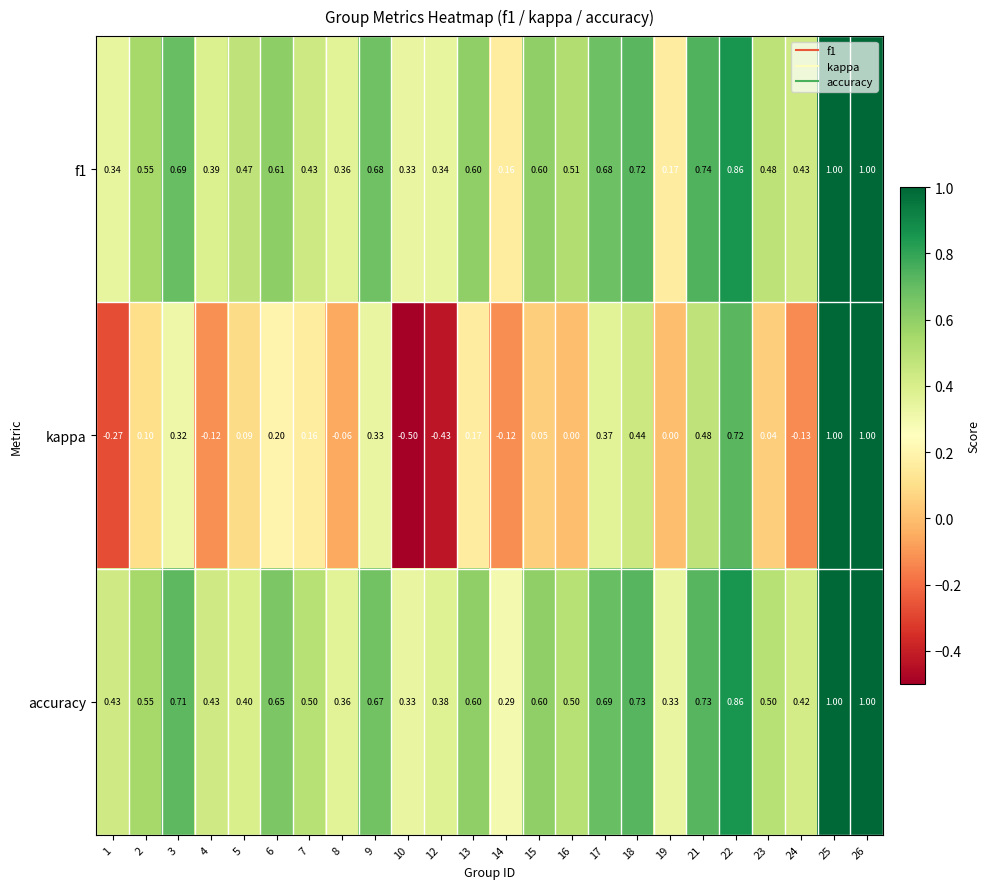

Which series has the largest range (max minus min)?

kappa